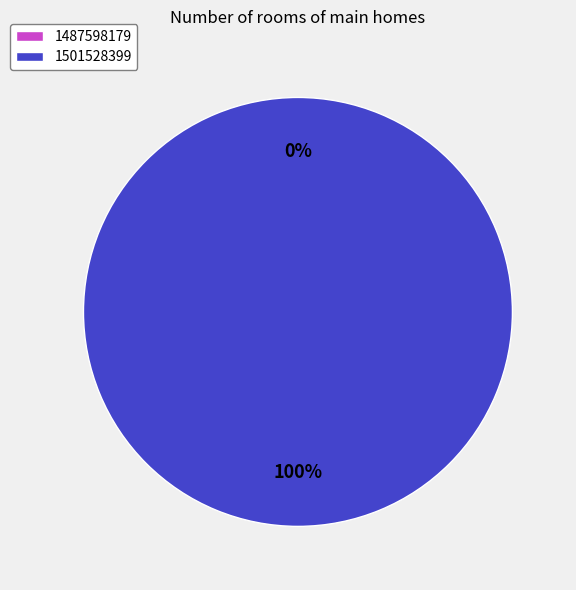

Count the number of slices in the pie.

2